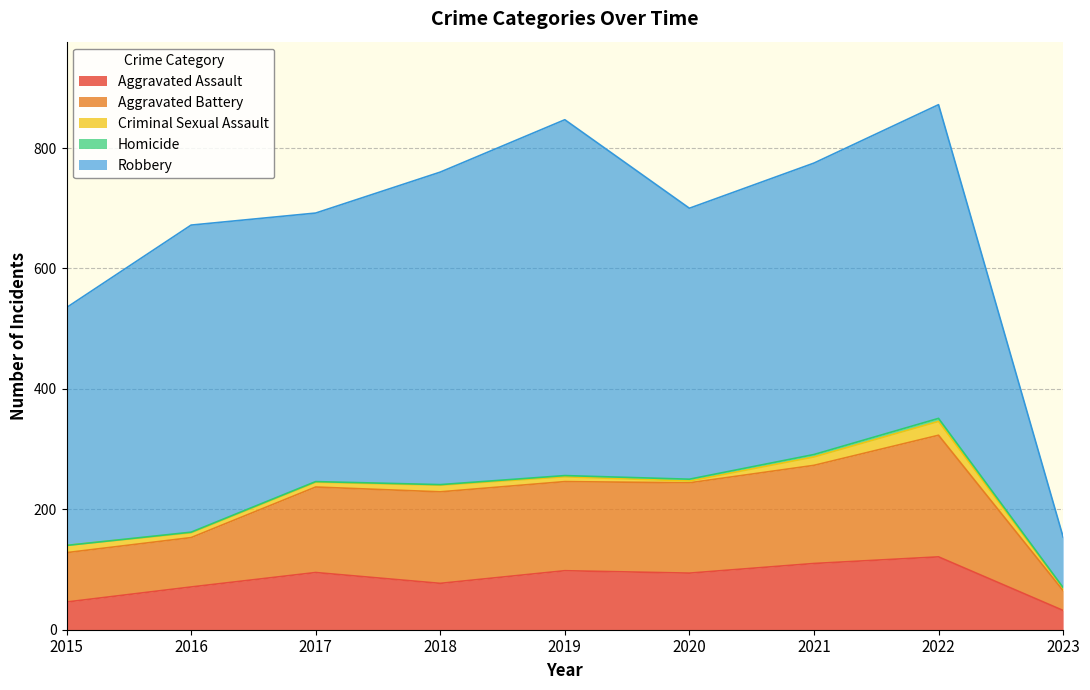

Between 2023 and 2017, which is larger?

2017